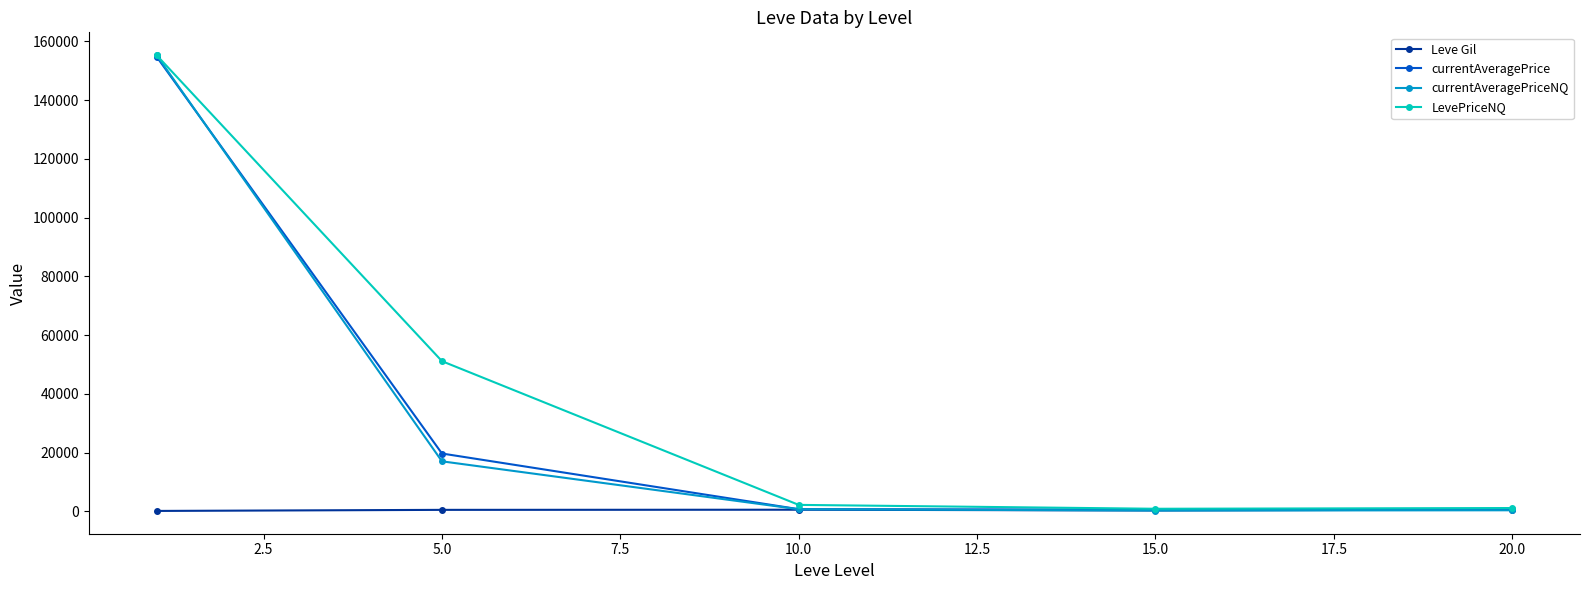

What is the value of the LevePriceNQ point at the 2nd from the left?

51145.1